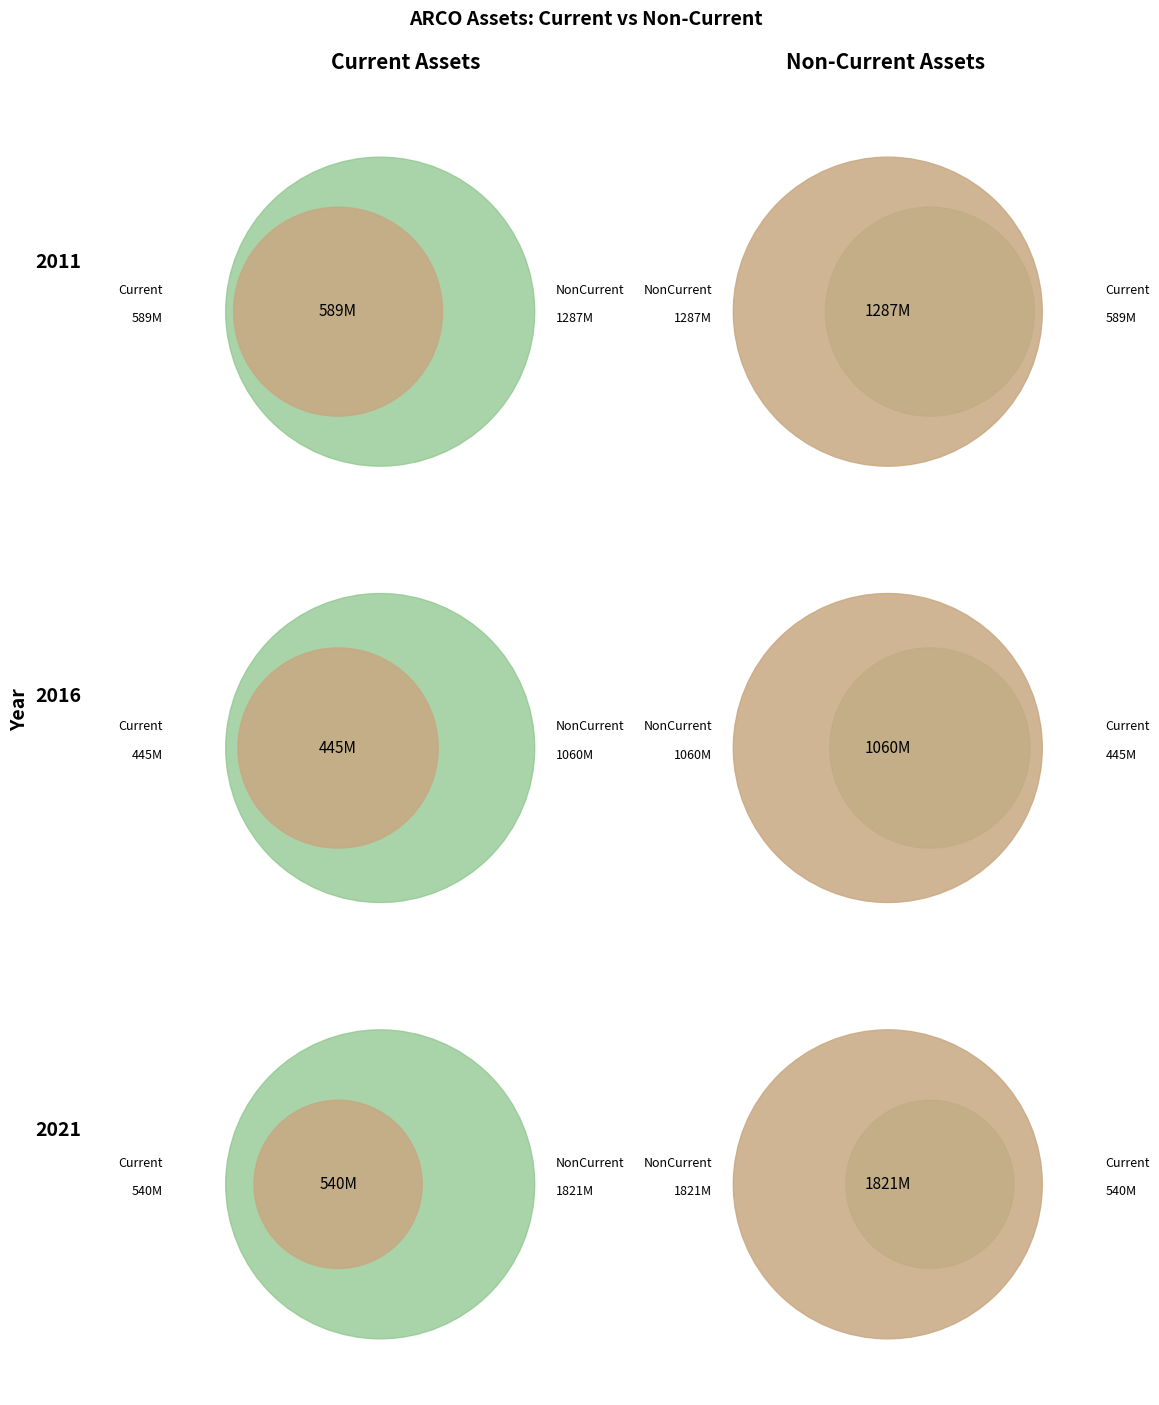

To the nearest percent, what is the difference between the largest and smallest slice percentages?

7%